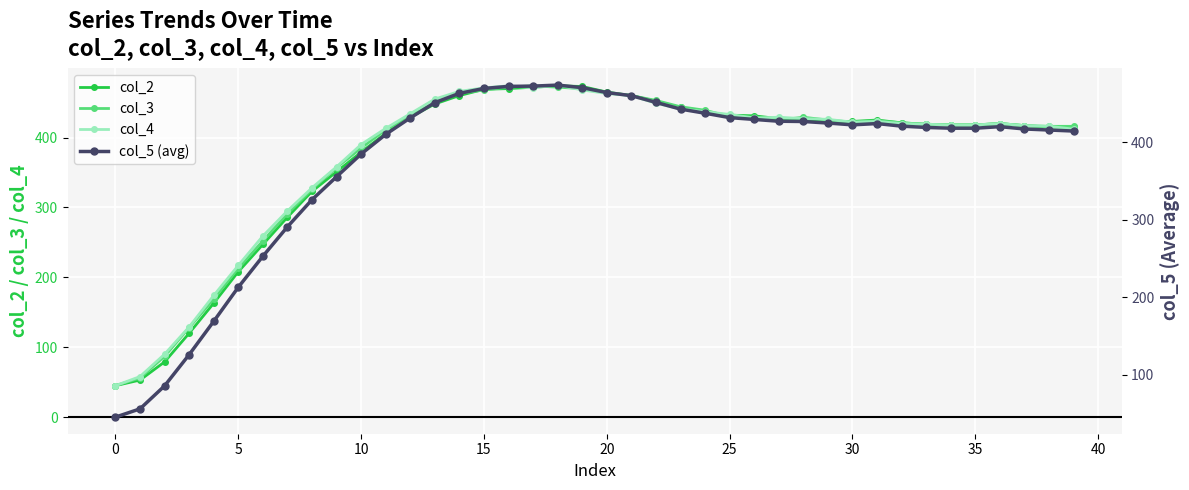

Is it true that col_4 equals 20 at 0?

False